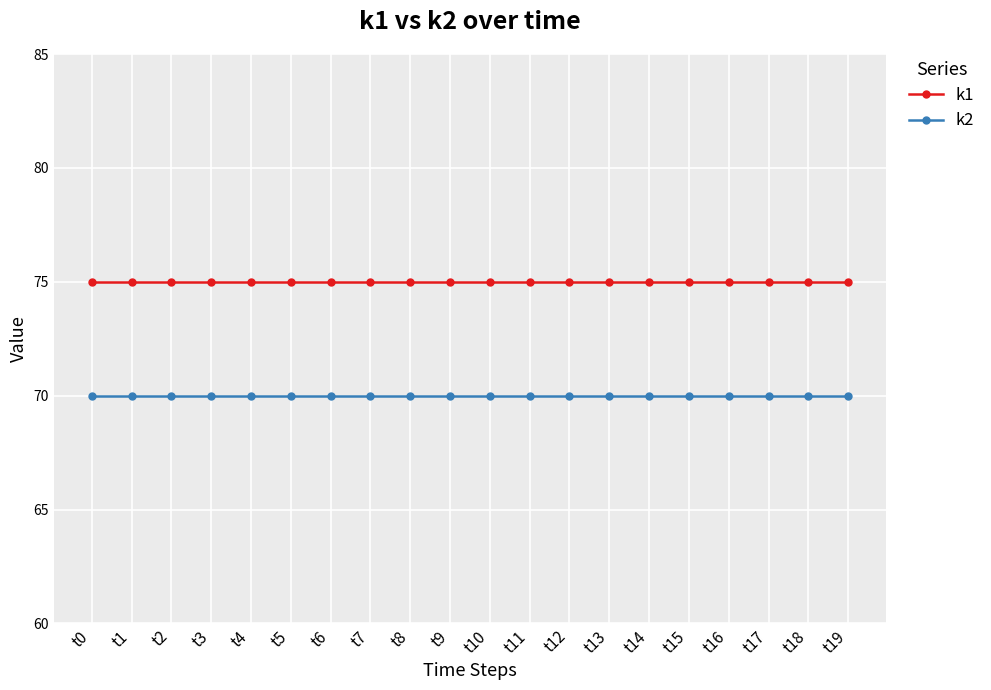

Which series has the largest total across all categories?

k1